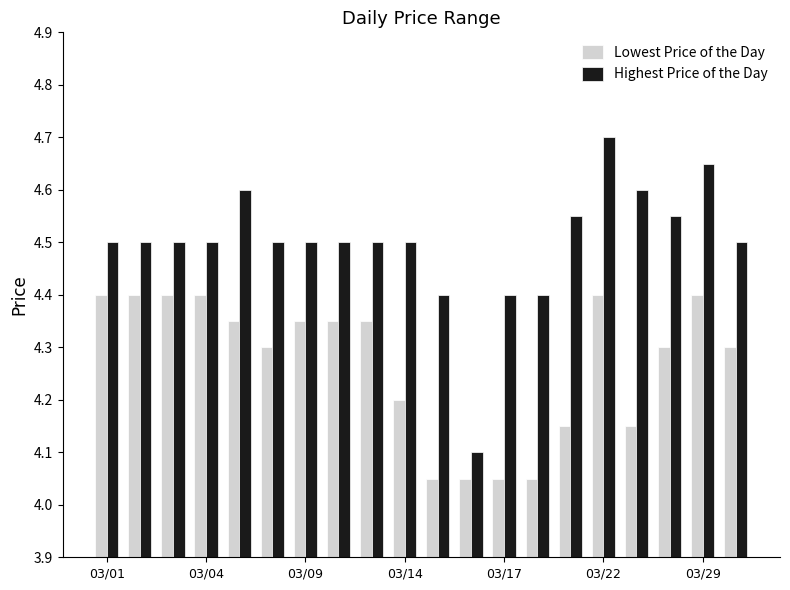

How many series are shown in this chart?

2